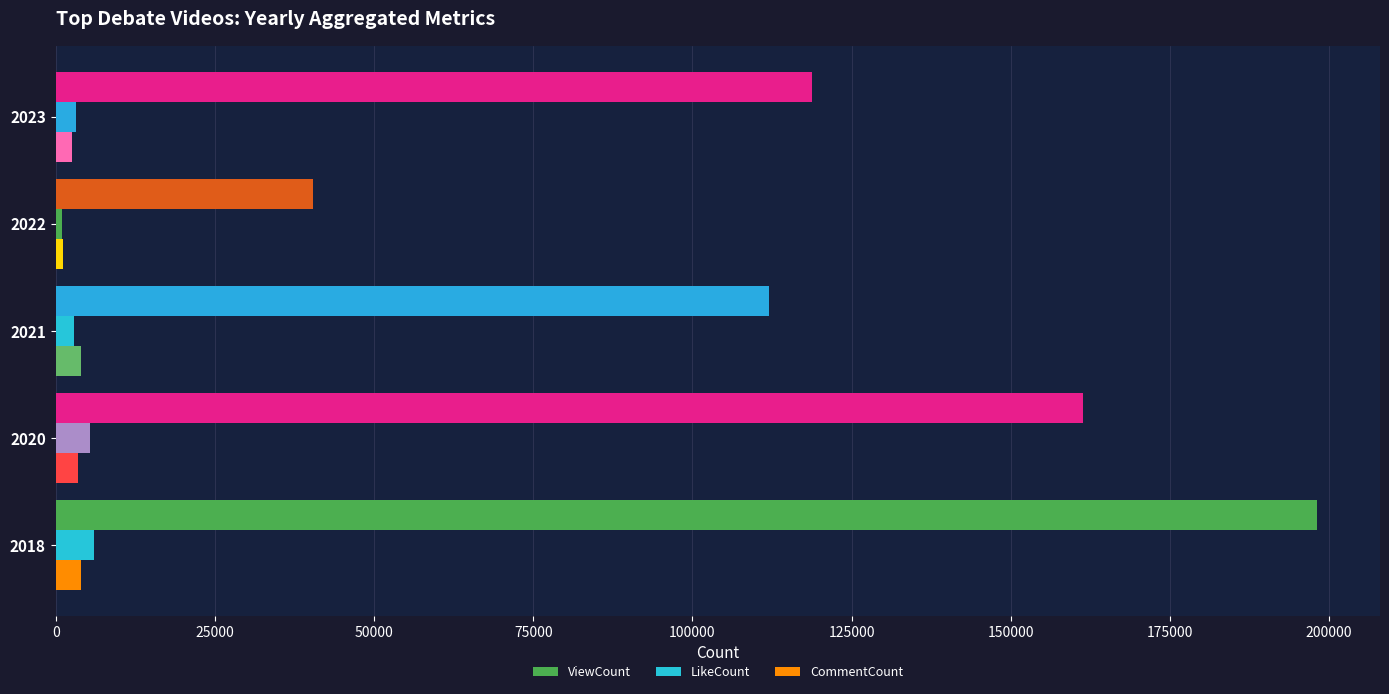

Reading left to right, transcribe all the data shown in this chart.

ViewCount: 198082	161409	112005	40481	118770
LikeCount: 6072	5345	2925	971	3113
CommentCount: 4048	3500	3906	1090	2482